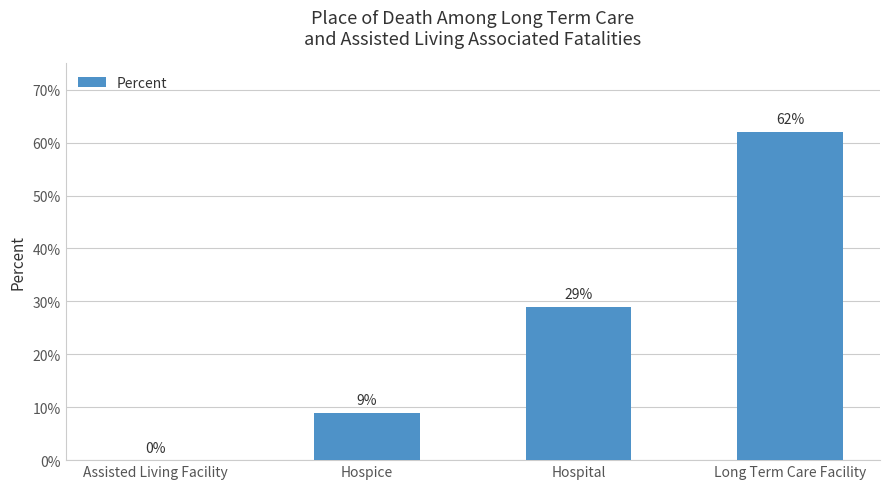

List the labels in order of value, largest first.

Long Term Care Facility, Hospital, Hospice, Assisted Living Facility